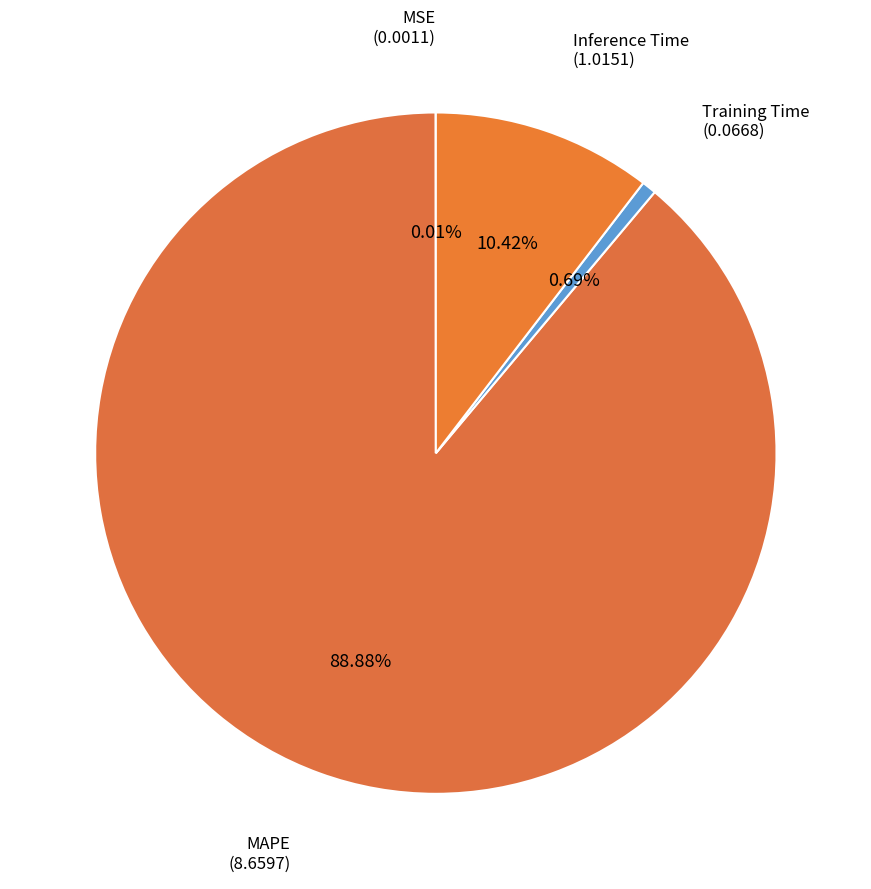

To the nearest percent, what percentage of the pie is Inference Time?

10%